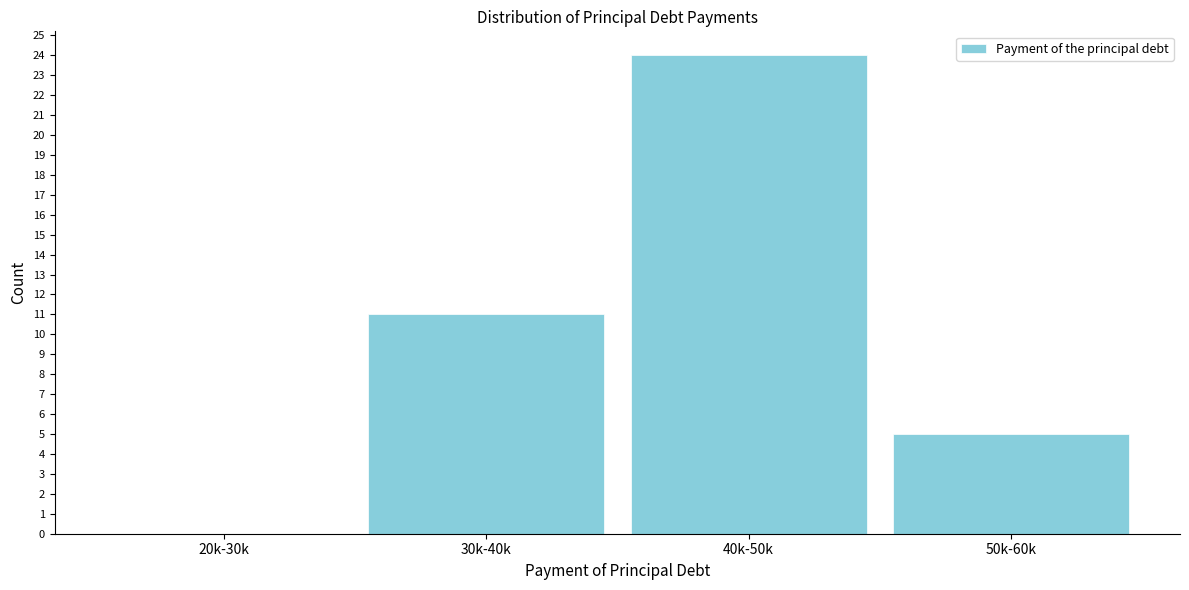

Reading left to right, transcribe all the data shown in this chart.

20k-30k=0	30k-40k=11	40k-50k=24	50k-60k=5